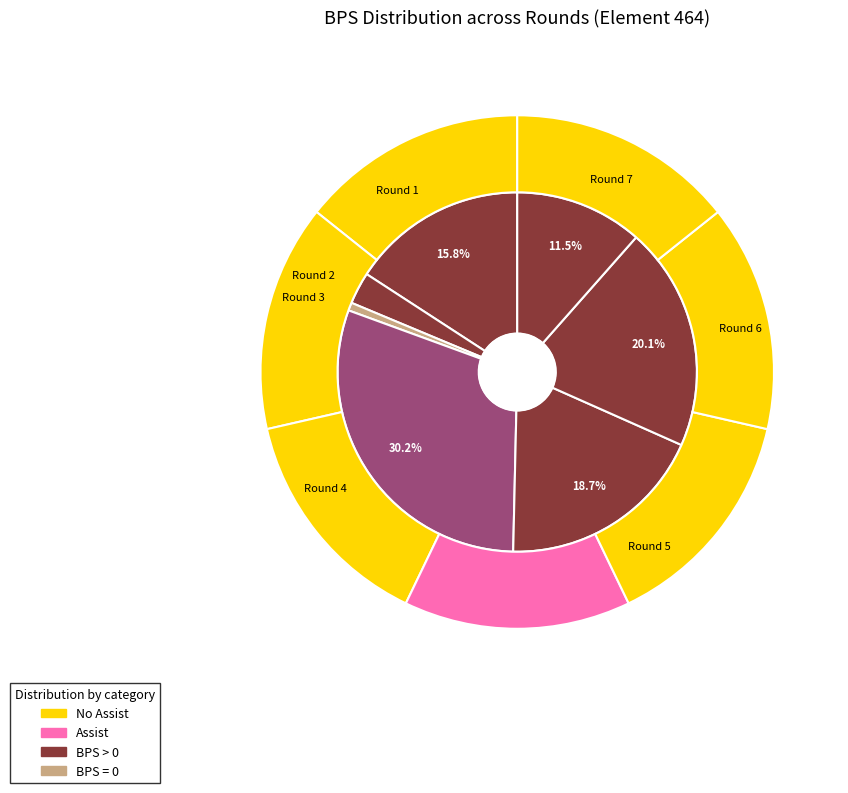

Count the number of slices in the pie.

7